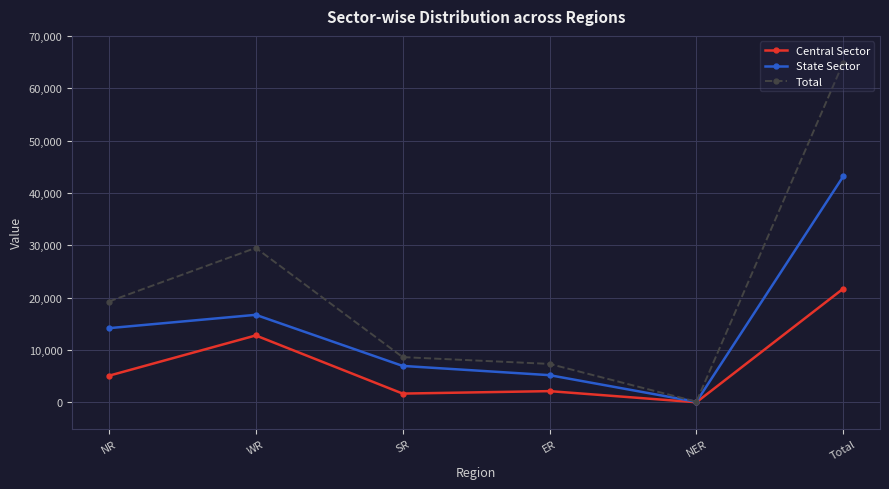

What is the maximum value for Total?

64901